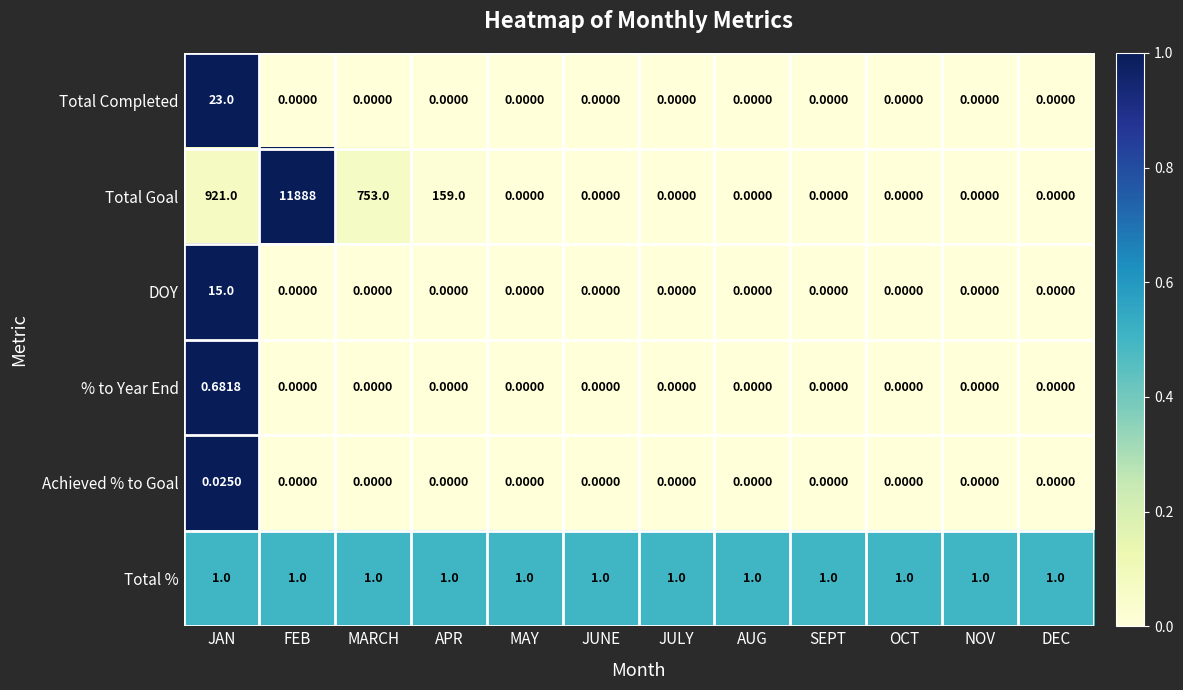

Is the value of DOY at NOV greater than the value of Total % at APR?

No